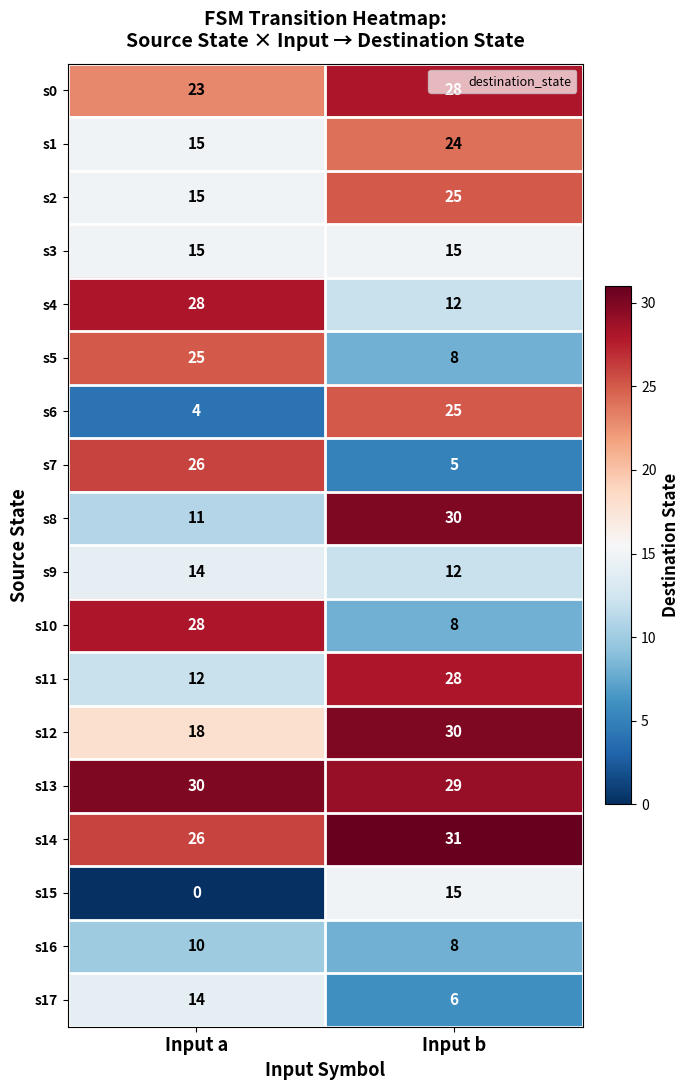

What value does the s4 series have at Input a, to the nearest 5?

30